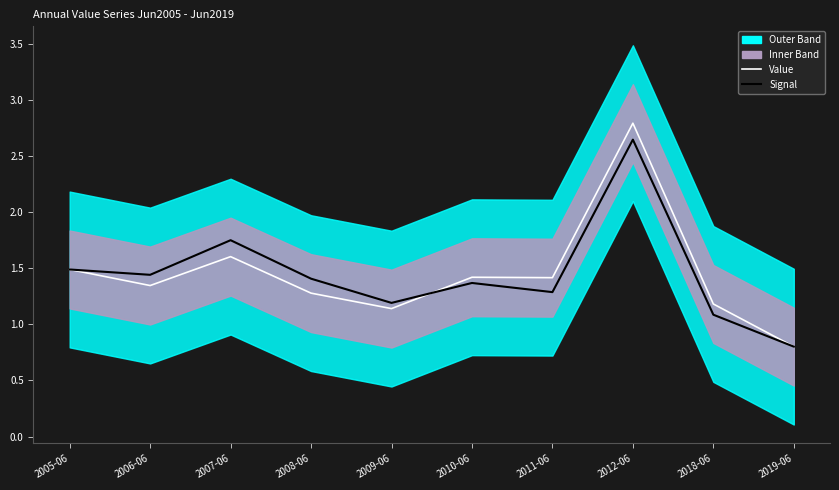

What is the value of the Value point at the 10th from the left?

0.8